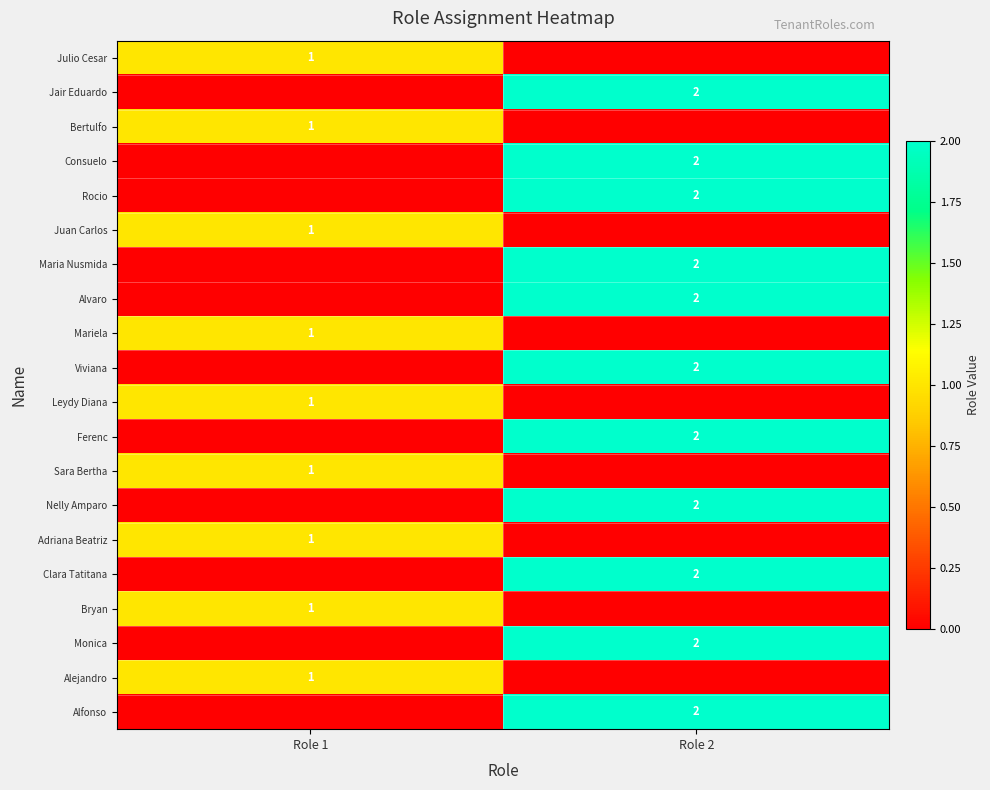

What is the spread (max minus min) of values at Role 1?

1